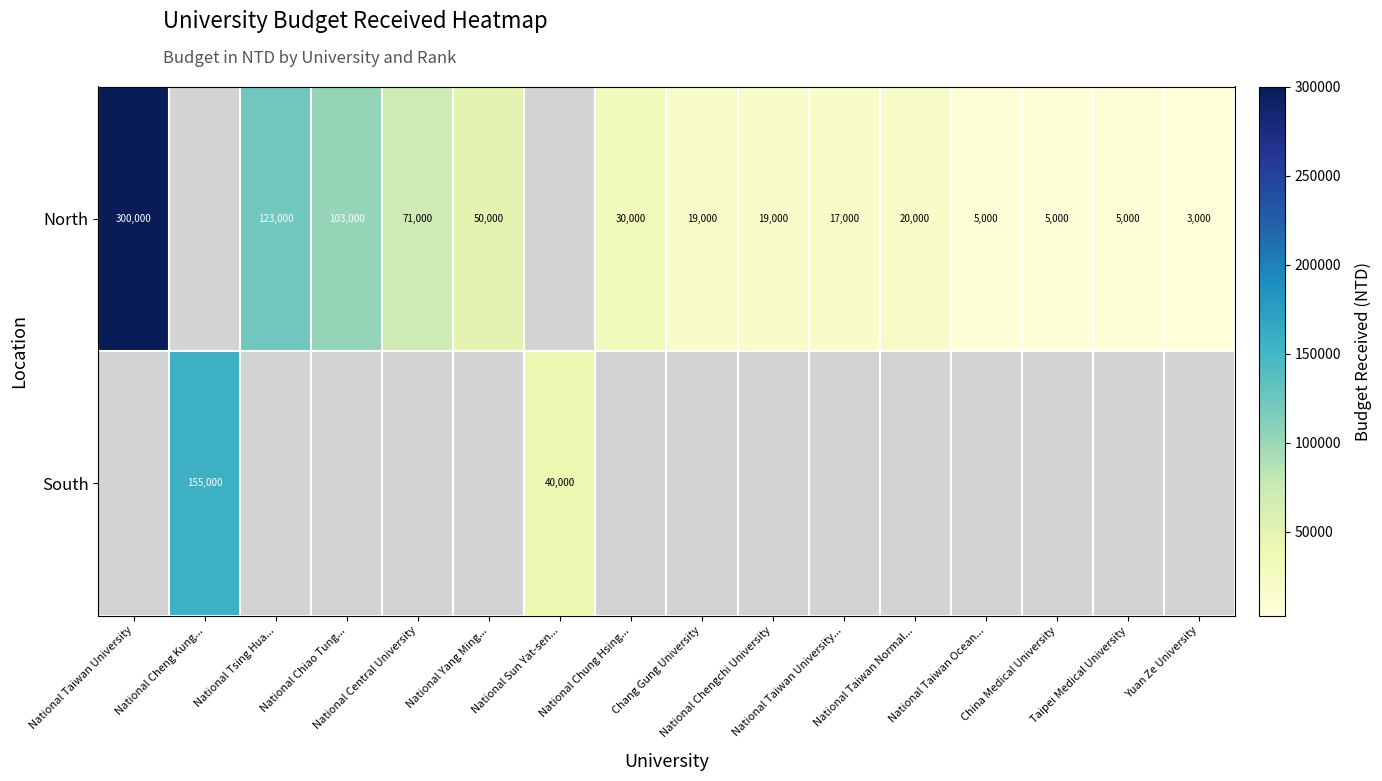

At which label is North closest to 151500?

National Tsing Hua...